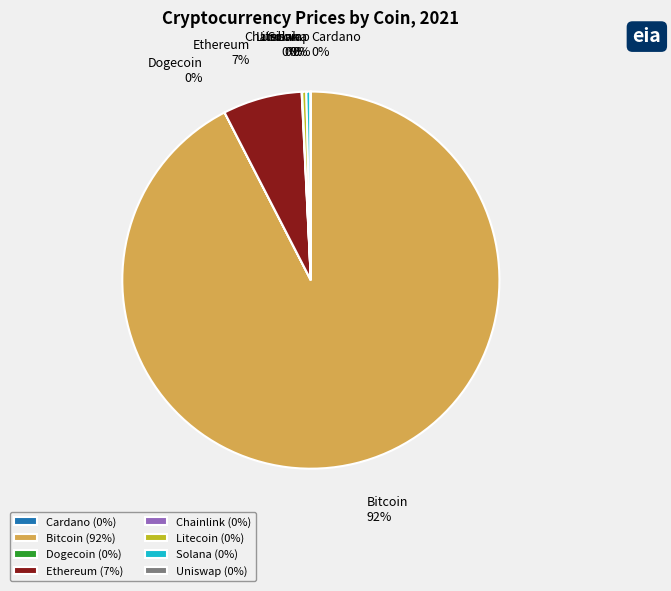

Is there any slice that represents more than half of the pie?

Yes